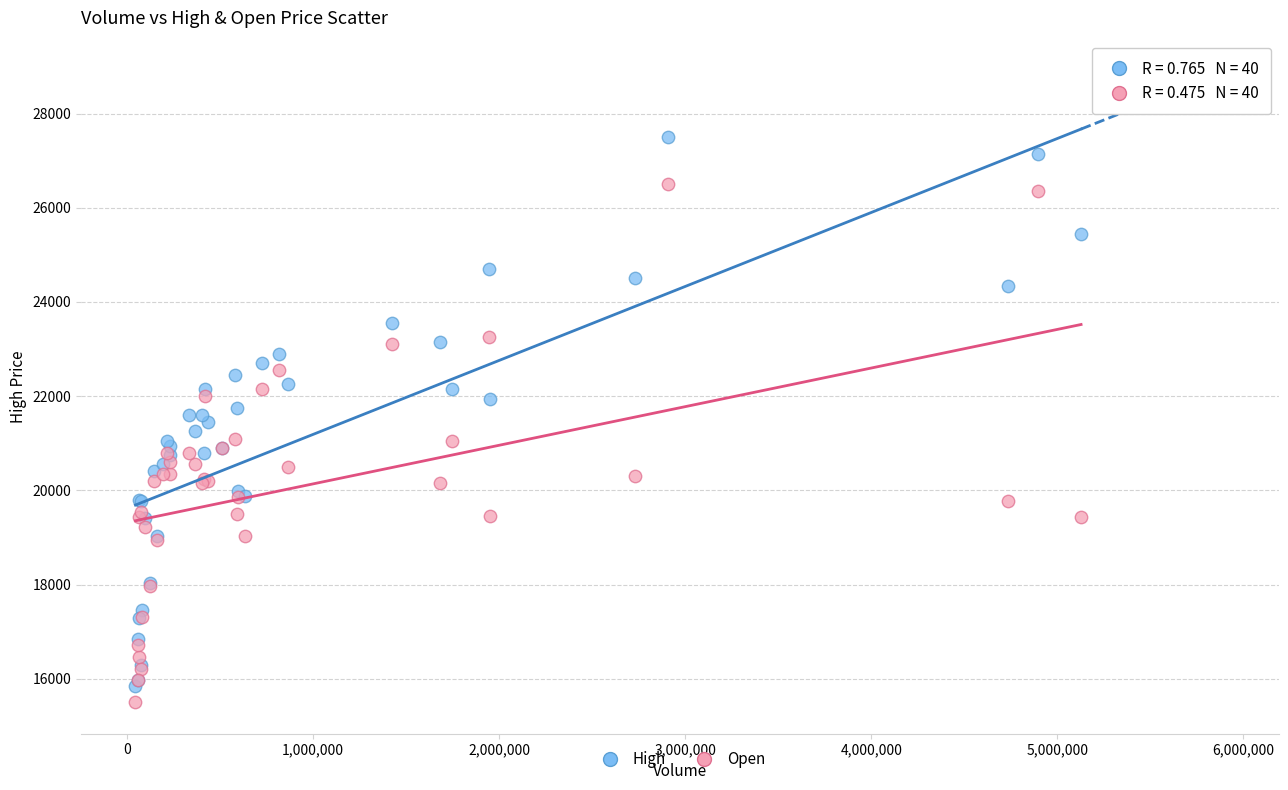

Which series has the largest Y range (max minus min)?

High